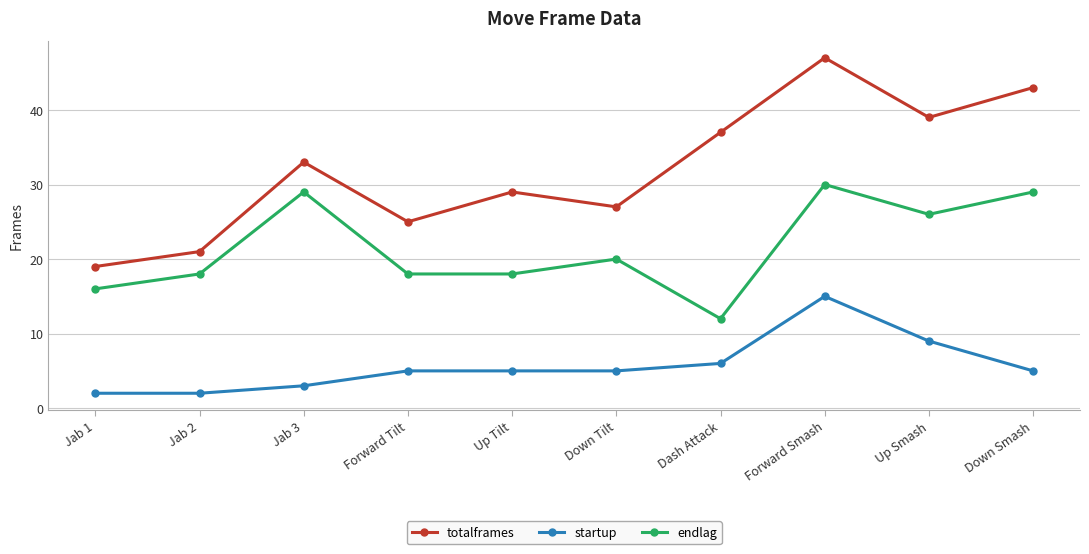

What is the difference between the maximum and minimum values in the totalframes series?

28